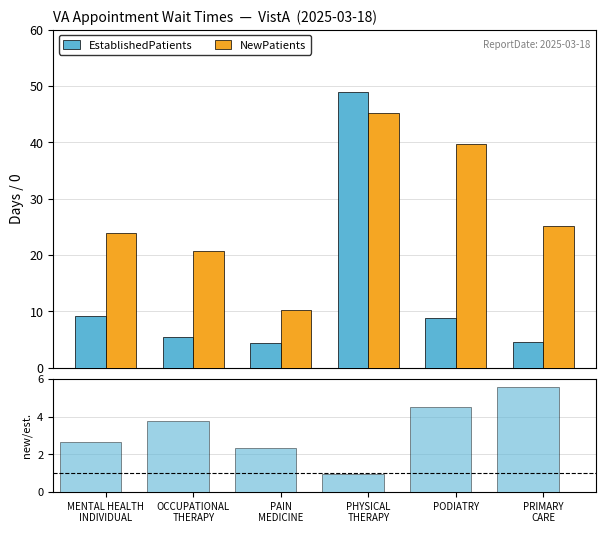

Which label corresponds to the largest value in the chart?

PHYSICAL
THERAPY